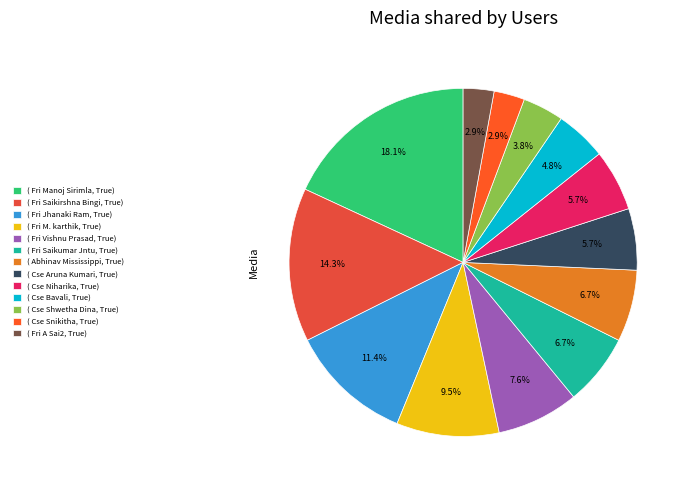

Count the number of slices in the pie.

13